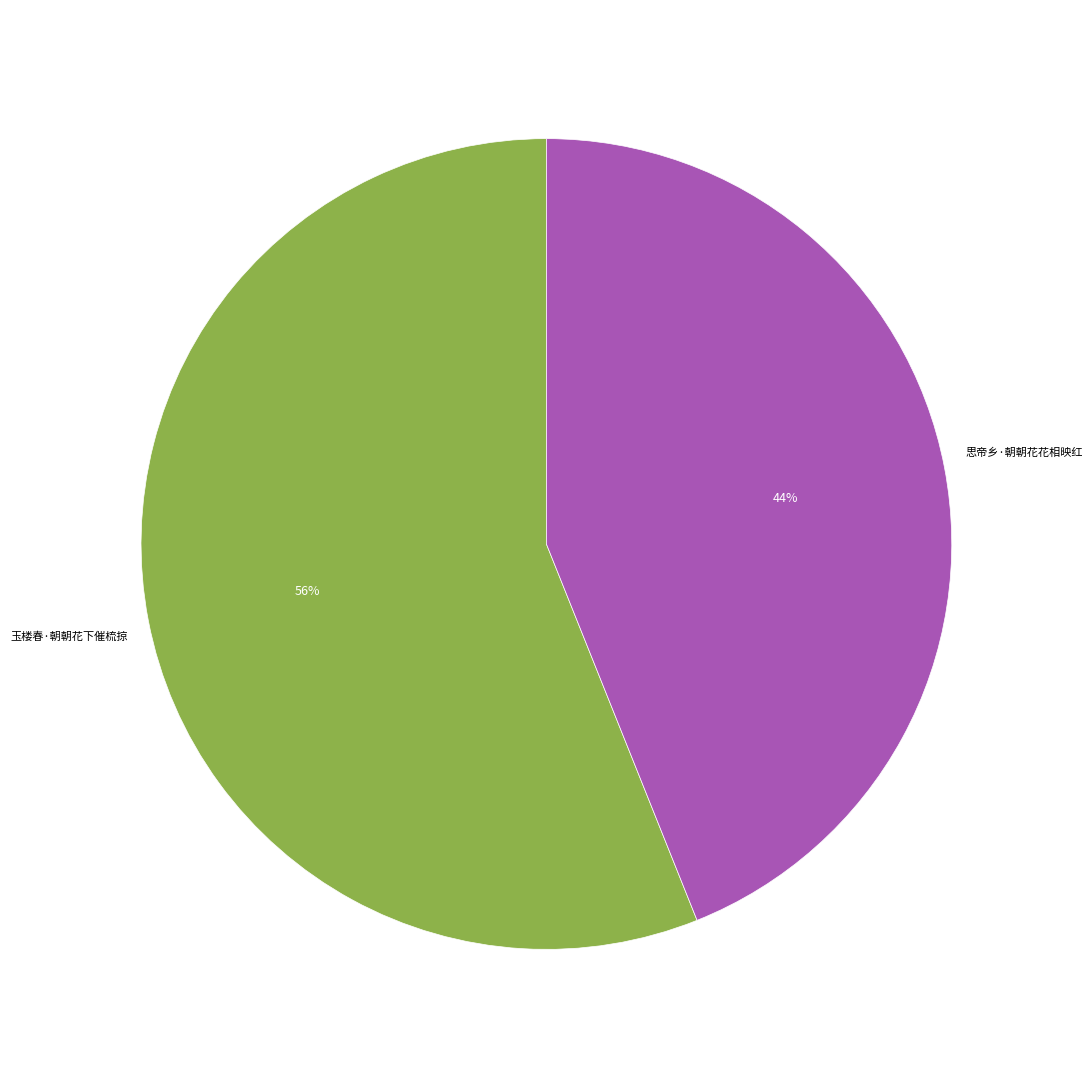

How many segments does this pie chart have?

2